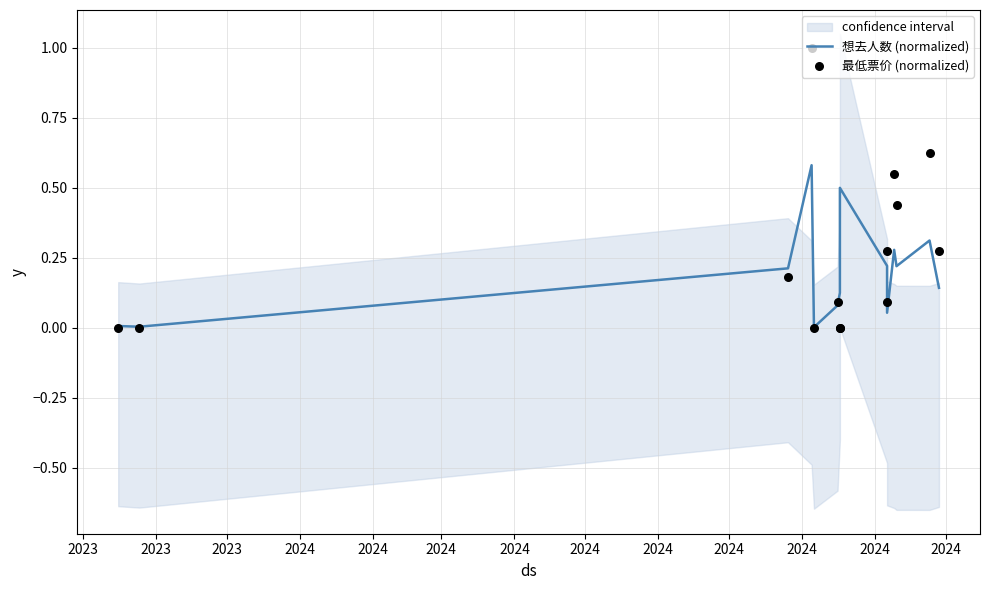

Which series contains the highest Y value?

最低票价 (normalized)